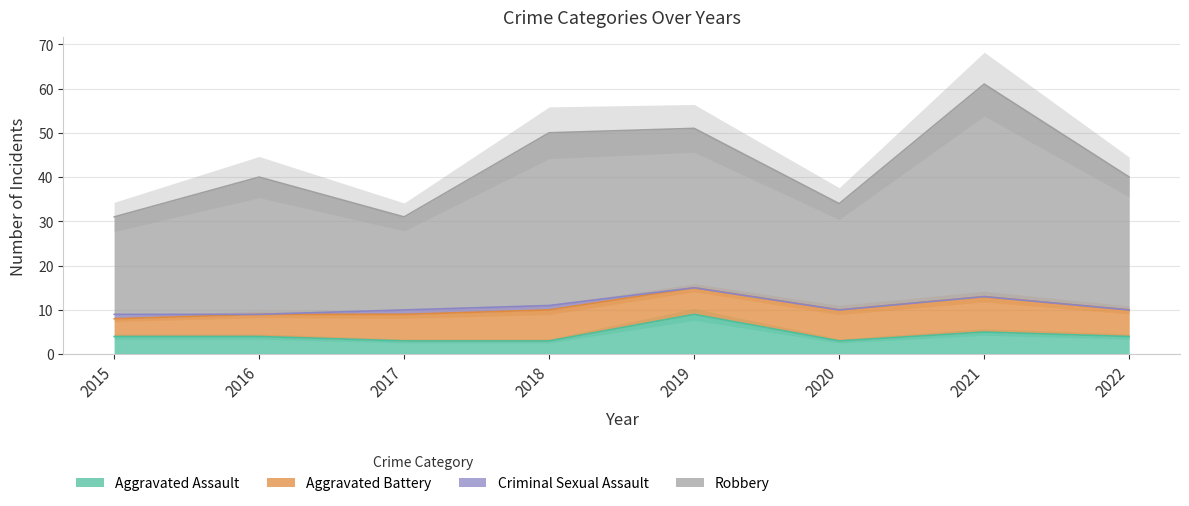

Is it true that Aggravated Assault equals 5 at 2017?

False